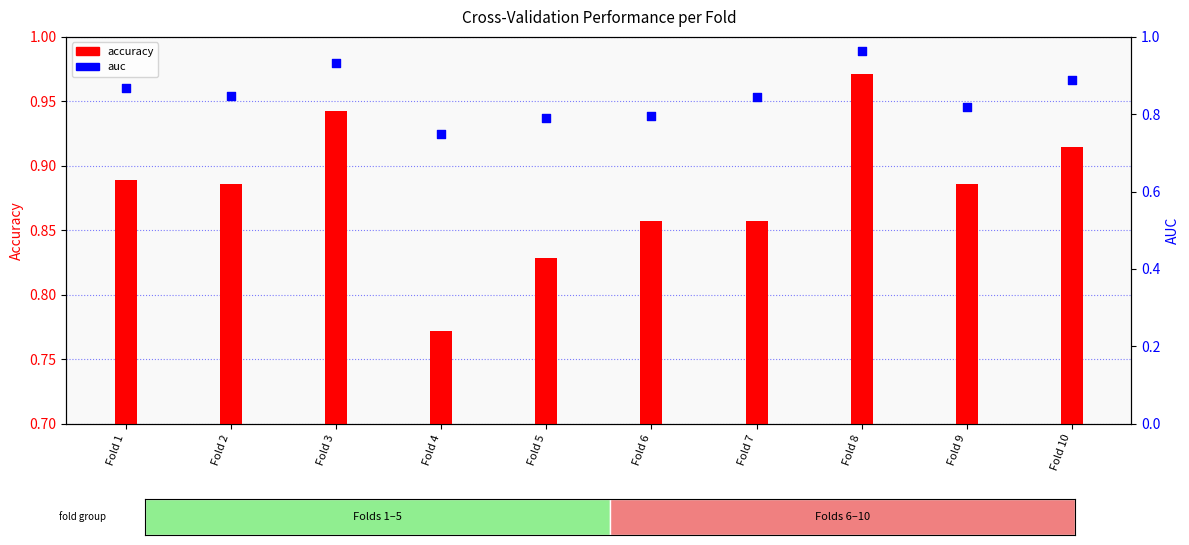

At how many categories does at least one series exceed 0?

10